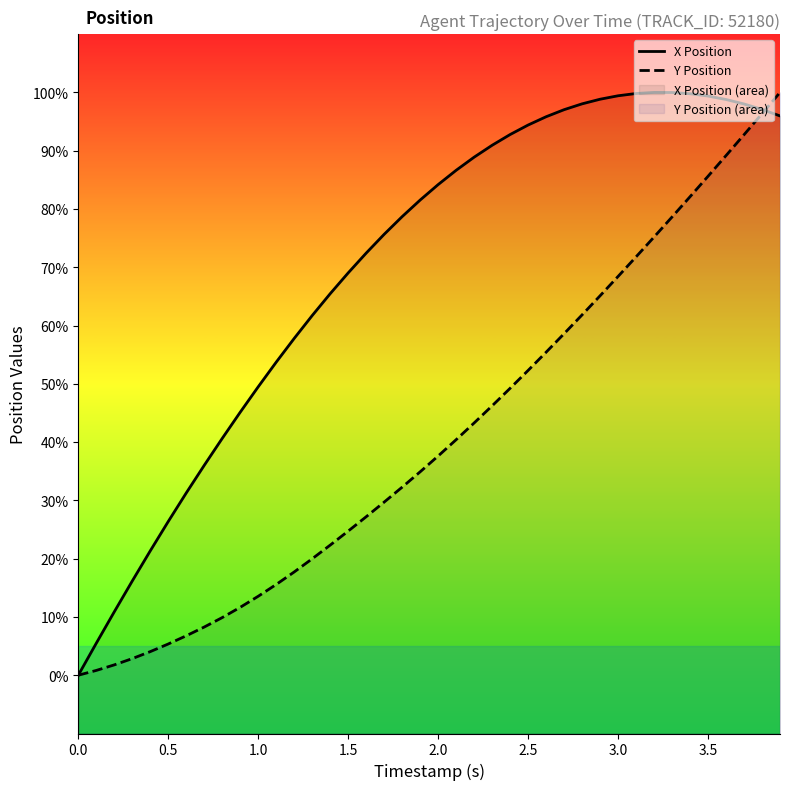

Between 3.0 and 1.0, which is larger?

3.0